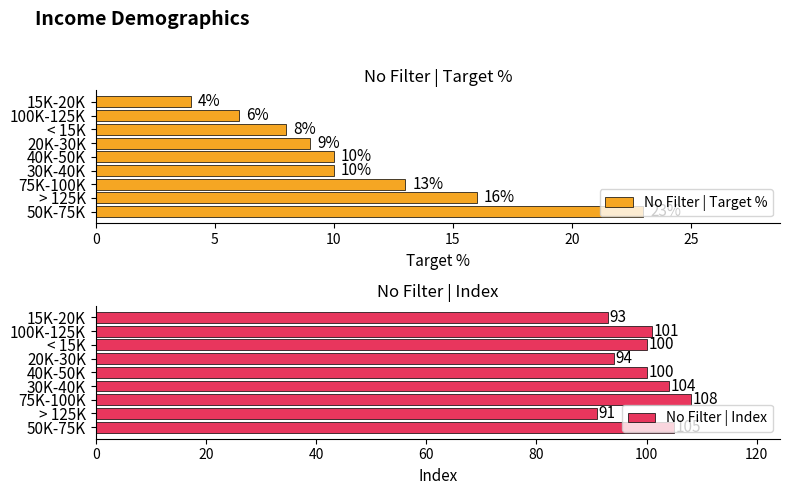

The value of No Filter | Target % at < 15K is 8. True or false?

True